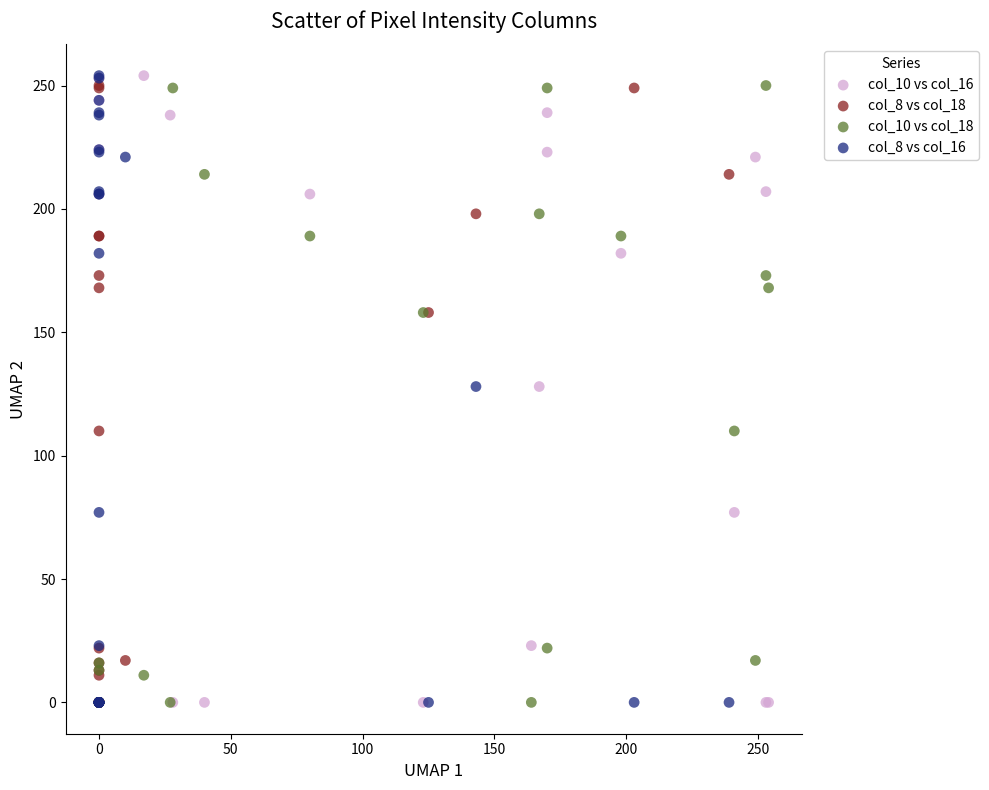

What are all the series names shown in the legend?

col_10 vs col_16, col_8 vs col_18, col_10 vs col_18, col_8 vs col_16